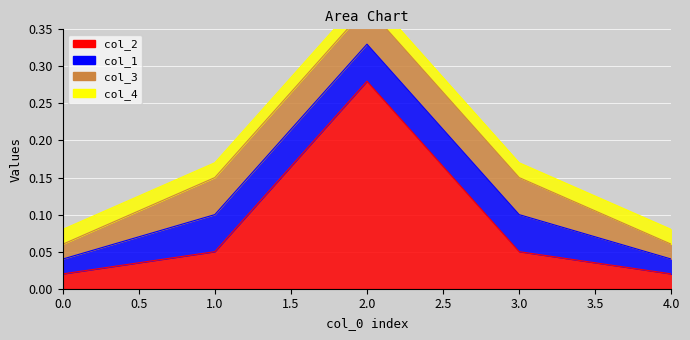

How many lines are shown in the chart?

4